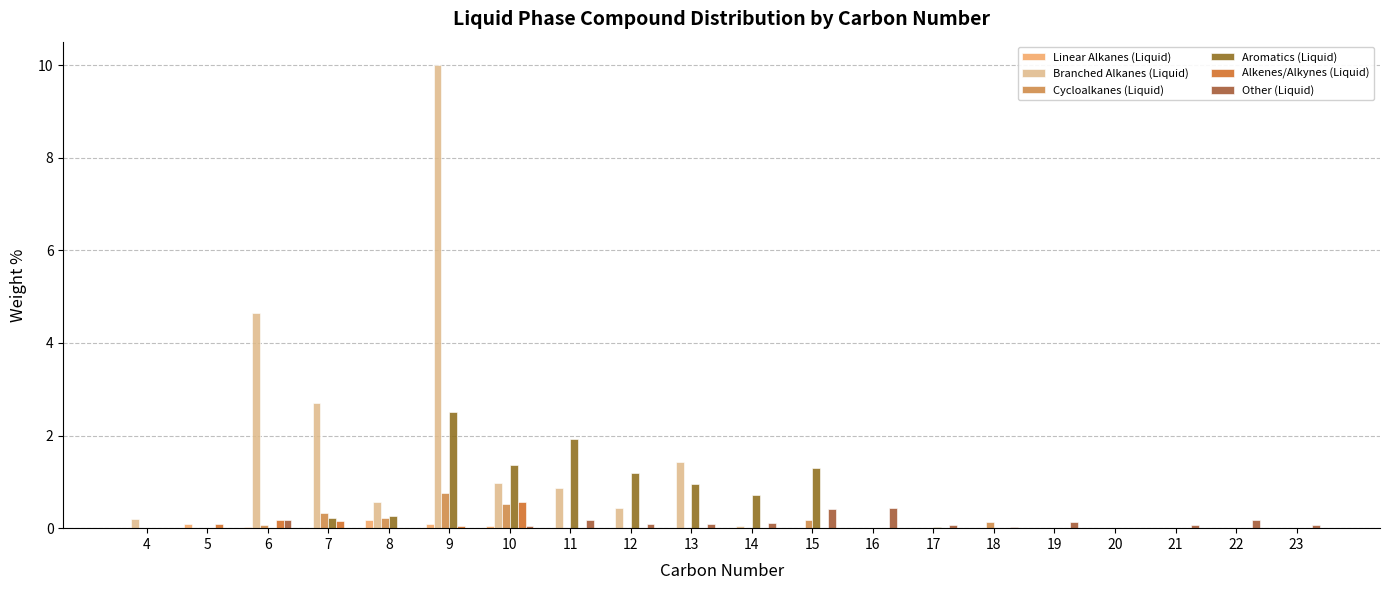

How many categories are shown in the chart?

20